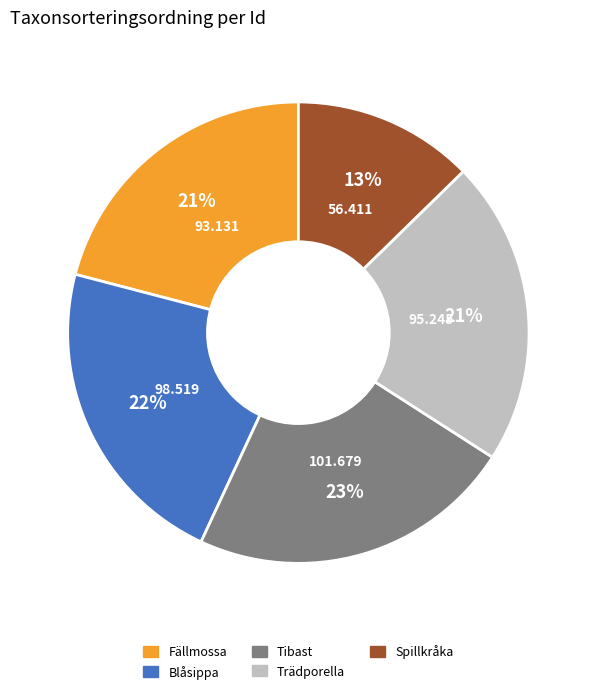

Which slice is the largest?

Tibast